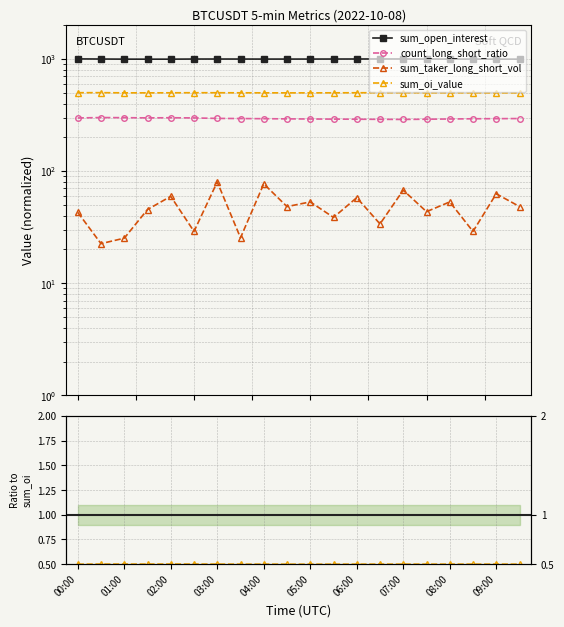

What is the difference between the second highest and minimum values in the sum_open_interest series?

4.2